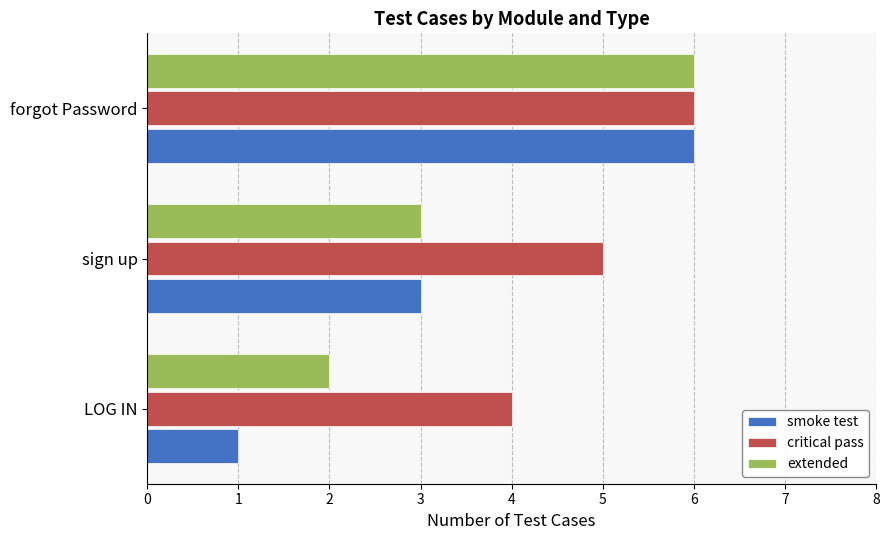

At which category is the sum across all series the highest?

forgot Password